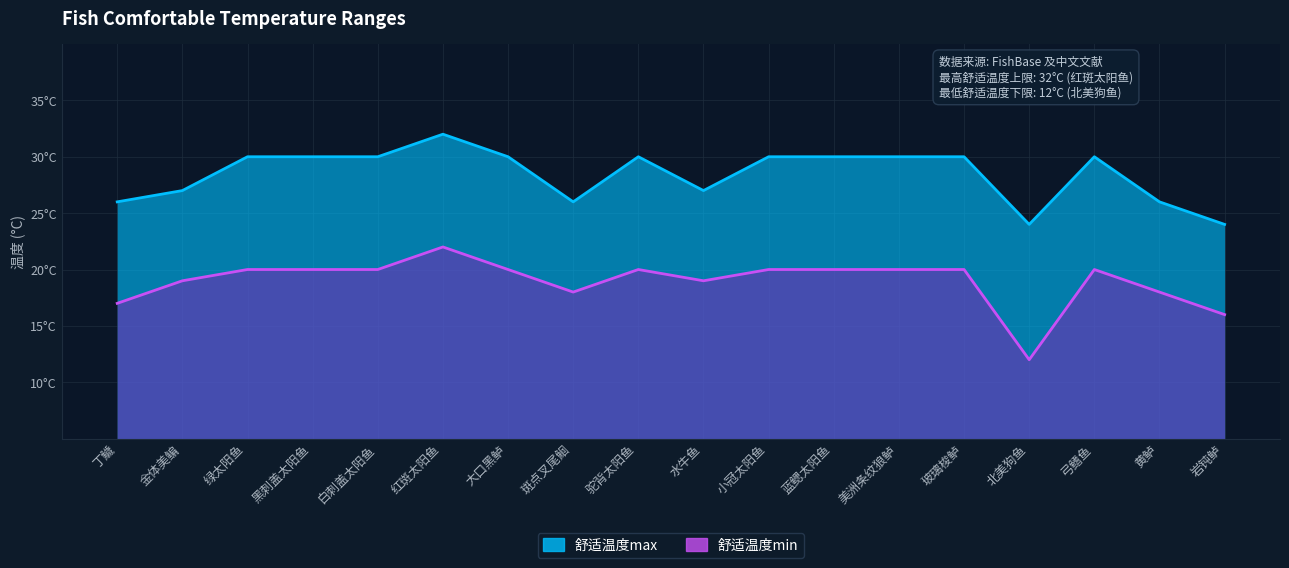

What are all the series names shown in the legend?

舒适温度max, 舒适温度min